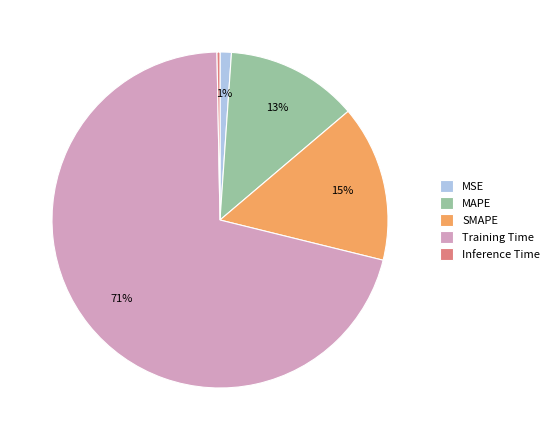

Is the sum of Training Time and MAPE greater than half?

Yes